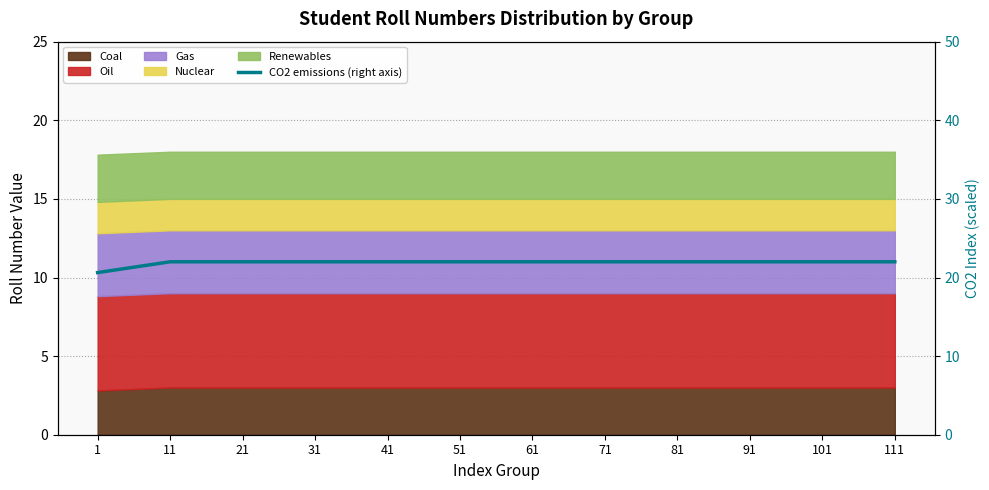

How many values exceed 21?

11